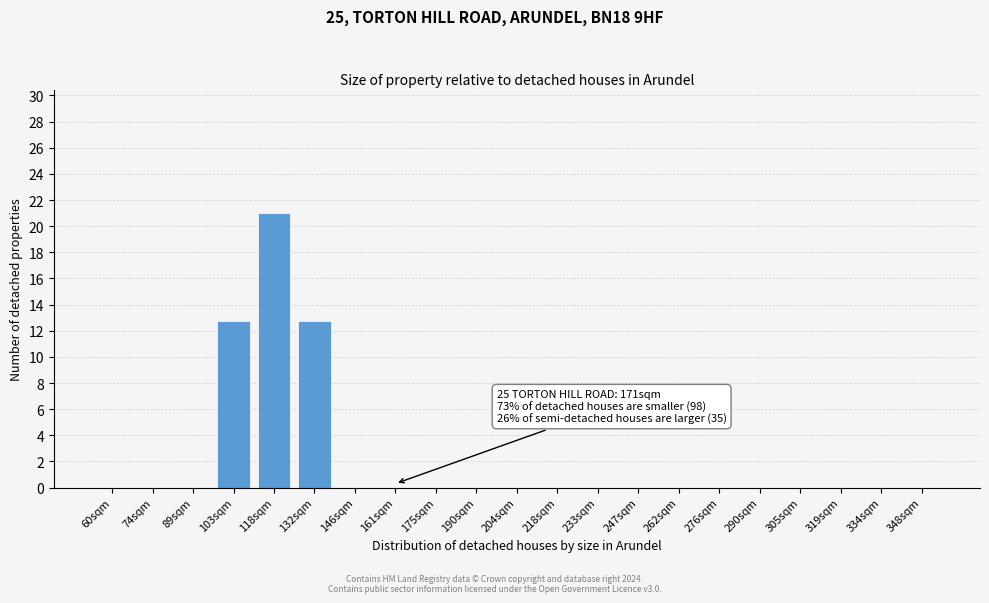

Reading left to right, transcribe all the data shown in this chart.

60sqm=0.0	74sqm=0.0	89sqm=0.0	103sqm=12.7	118sqm=21.0	132sqm=12.7	146sqm=0.0	161sqm=0.0	175sqm=0.0	190sqm=0.0	204sqm=0.0	218sqm=0.0	233sqm=0.0	247sqm=0.0	262sqm=0.0	276sqm=0.0	290sqm=0.0	305sqm=0.0	319sqm=0.0	334sqm=0.0	348sqm=0.0